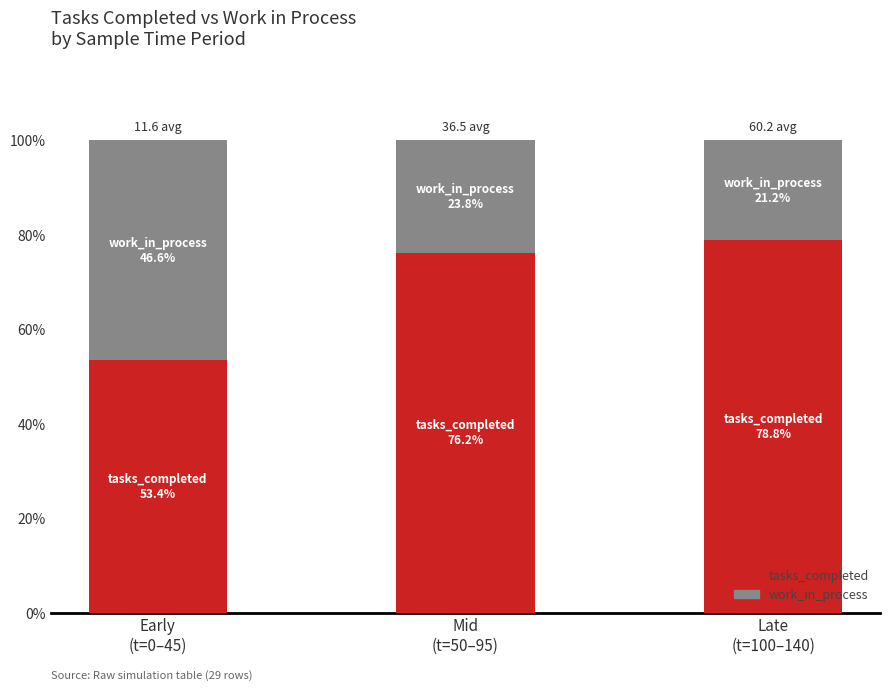

What is the average value of the tasks_completed series?

69.5